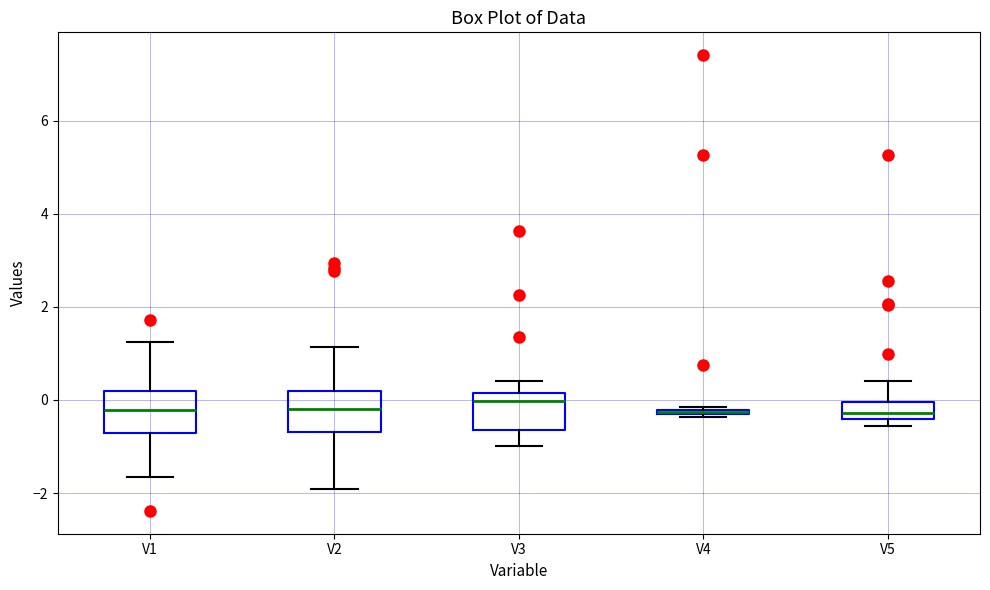

Where is the lower edge of the box for V5 on the y-axis? The values are not printed on the chart, so give them approximately, as read against the axis.

-0.4